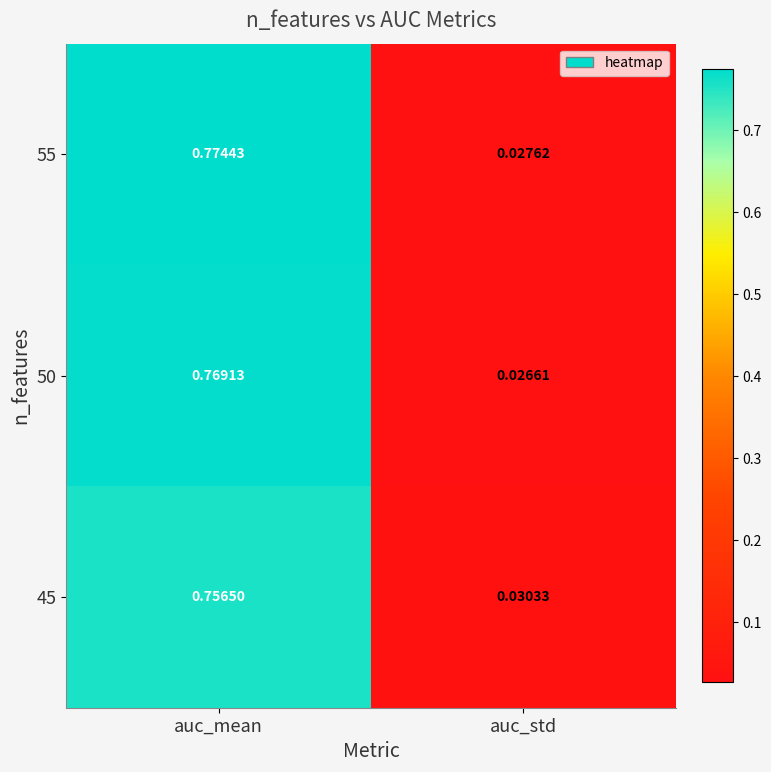

At how many categories does at least one series exceed 0?

2